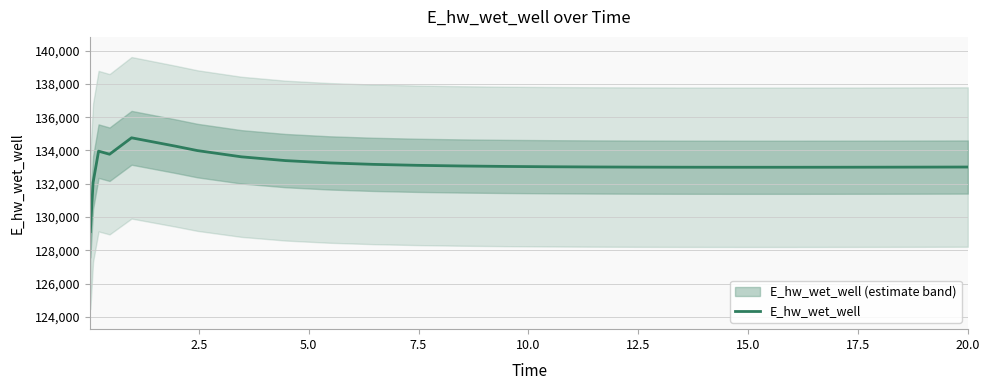

Is this an area chart (filled region under the line)?

No